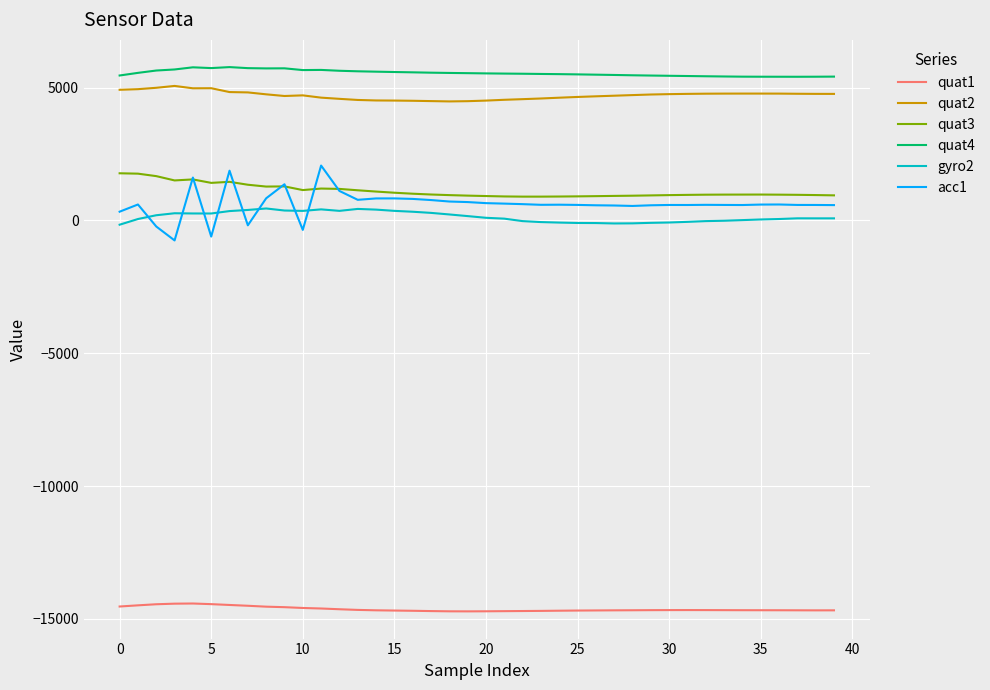

What is the smallest value displayed?

-14719